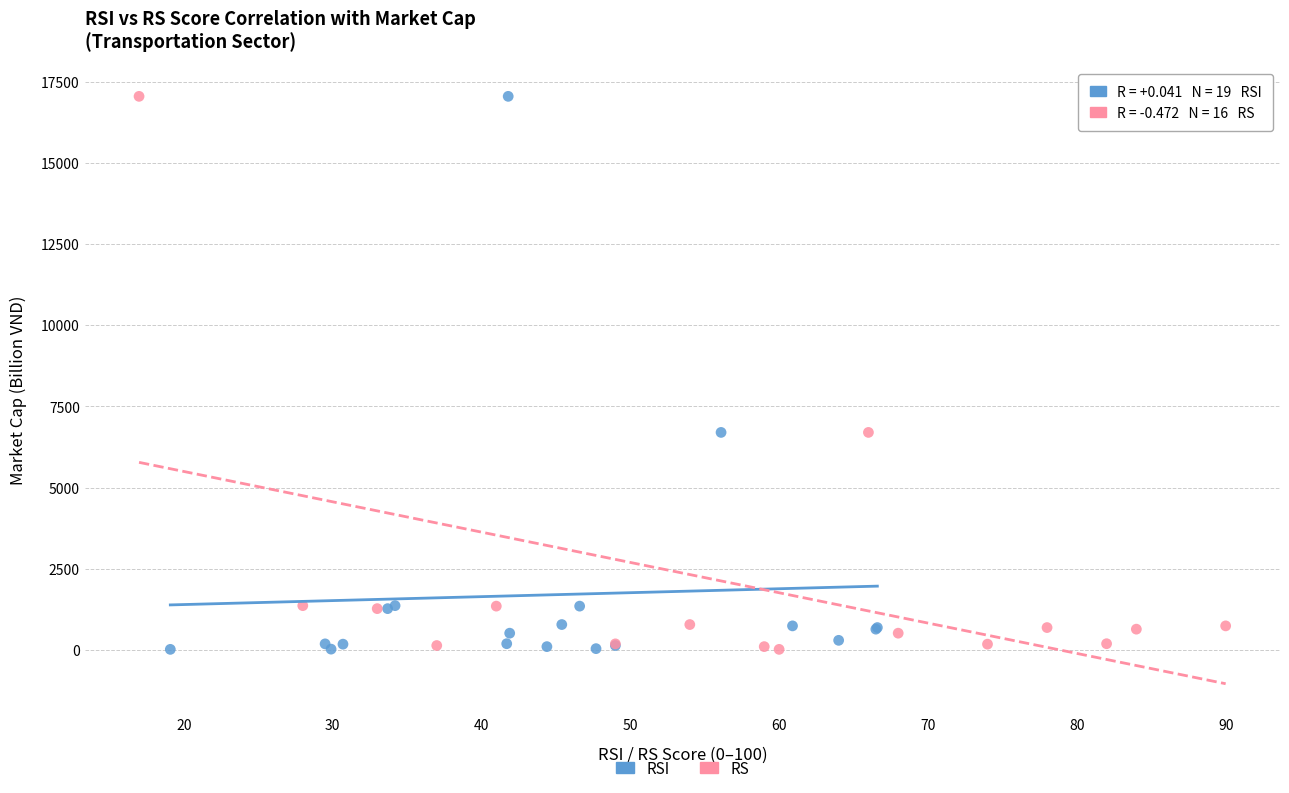

What are all the series names shown in the legend?

RSI, RS